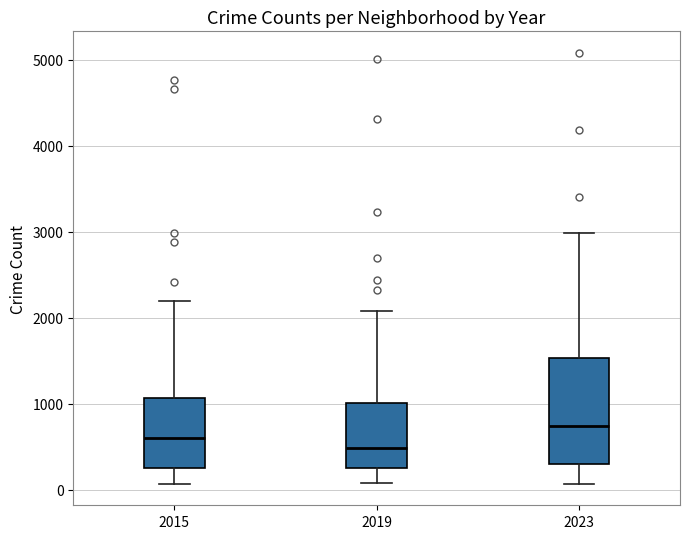

Reading left to right, transcribe this box plot: for each box, give where its median line is, the range the box spans, and where its two whiskers end, as read against the y-axis. The values are not printed on the chart, so give them approximately, as read against the axis.

2015: median 600, box 300 to 1100, whiskers 100 to 2200
2019: median 500, box 300 to 1000, whiskers 100 to 2100
2023: median 700, box 300 to 1500, whiskers 100 to 3000